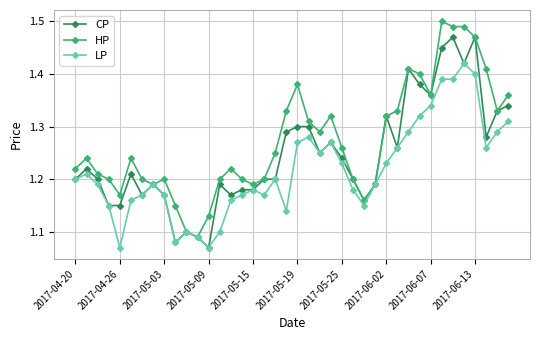

What are all the series names shown in the legend?

CP, HP, LP